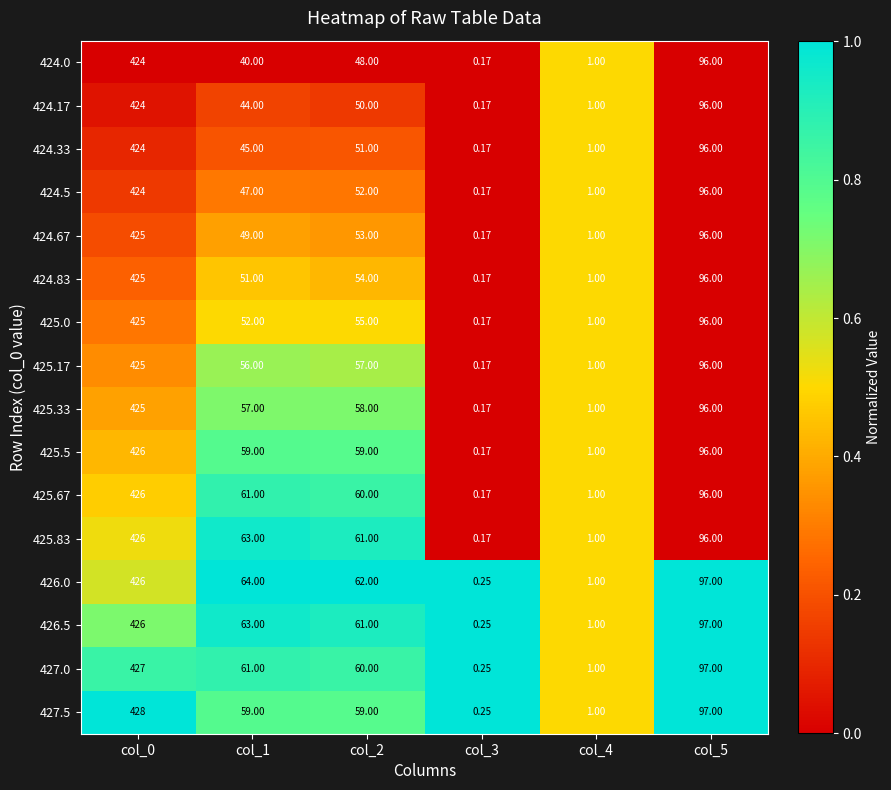

Which series has the largest range (max minus min)?

427.5